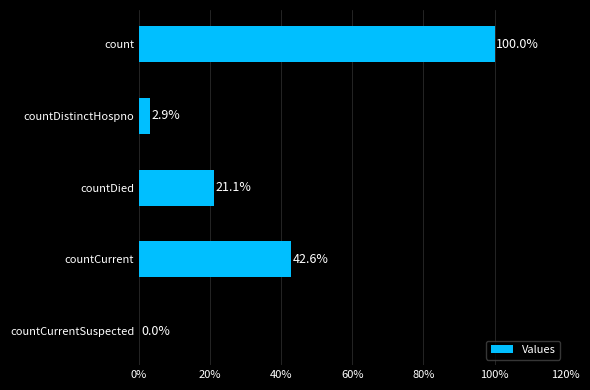

What is the sum of the values at countDistinctHospno and countCurrentSuspected?

2.9